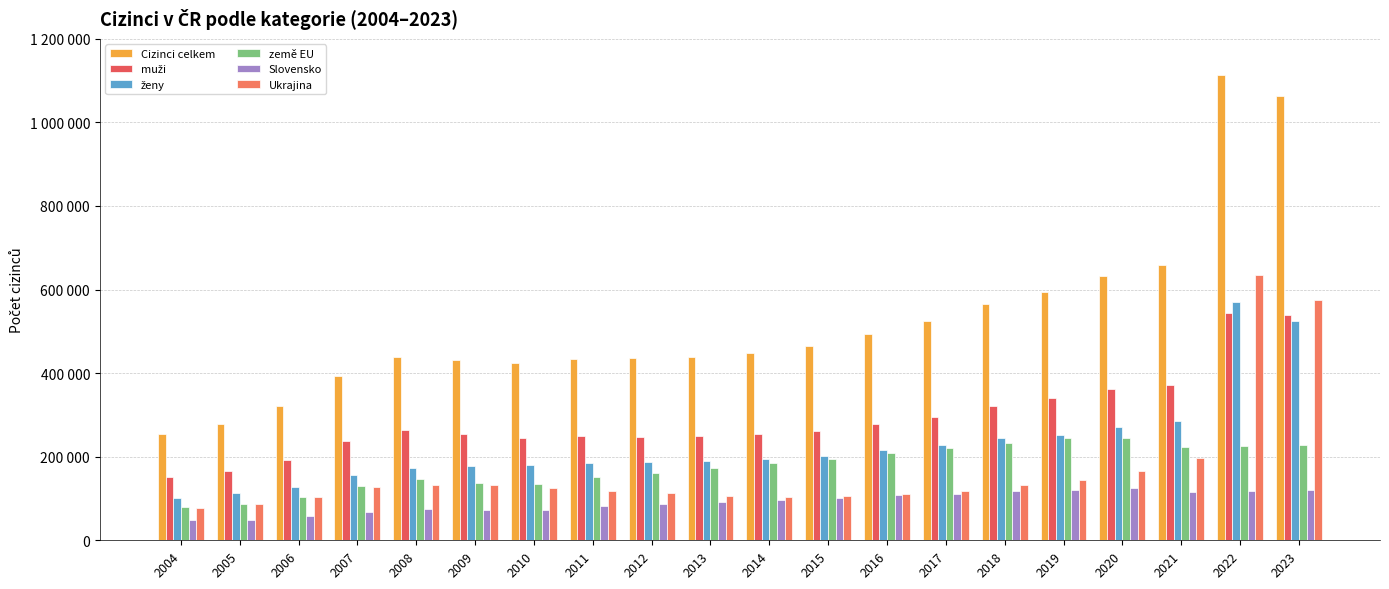

Which series has the widest spread of values?

Cizinci celkem